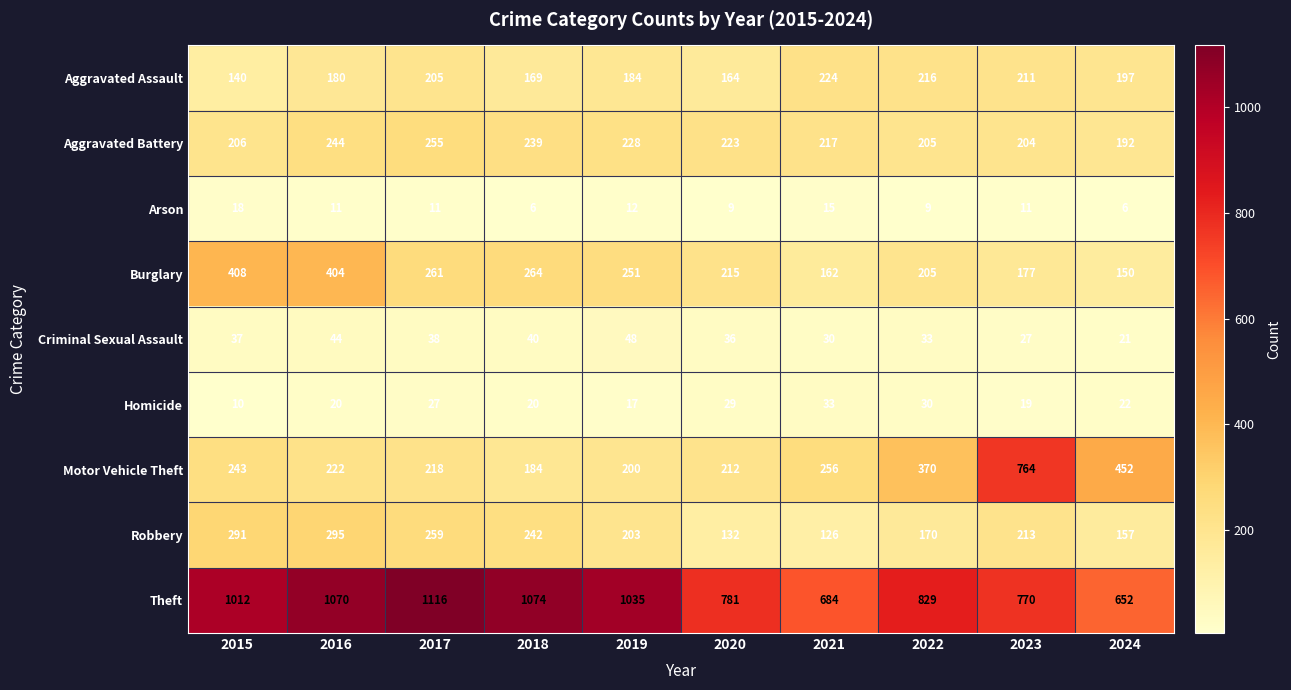

Read the Homicide value at 2017.

27